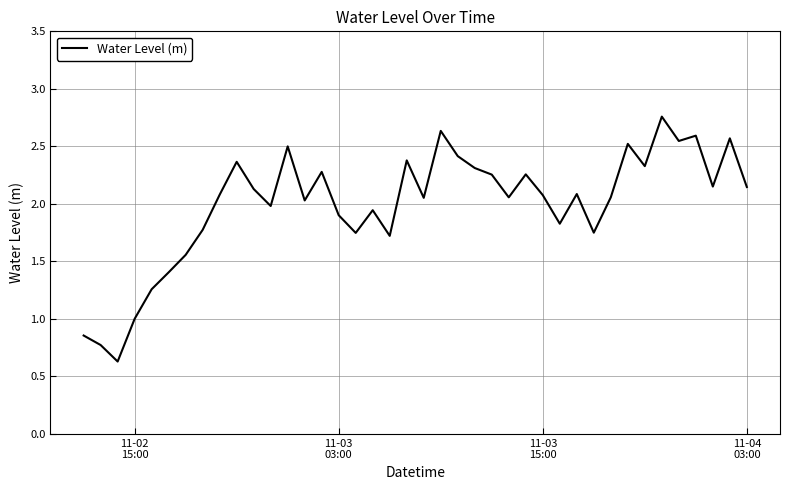

What is the smallest value displayed?

0.6